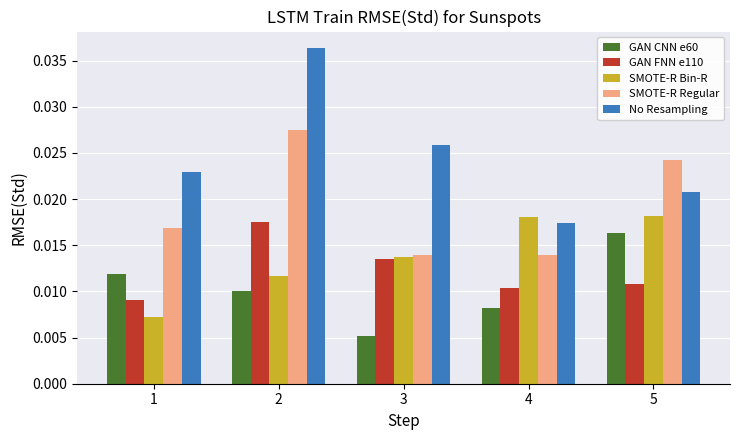

What are all the series names shown in the legend?

GAN CNN e60, GAN FNN e110, SMOTE-R Bin-R, SMOTE-R Regular, No Resampling